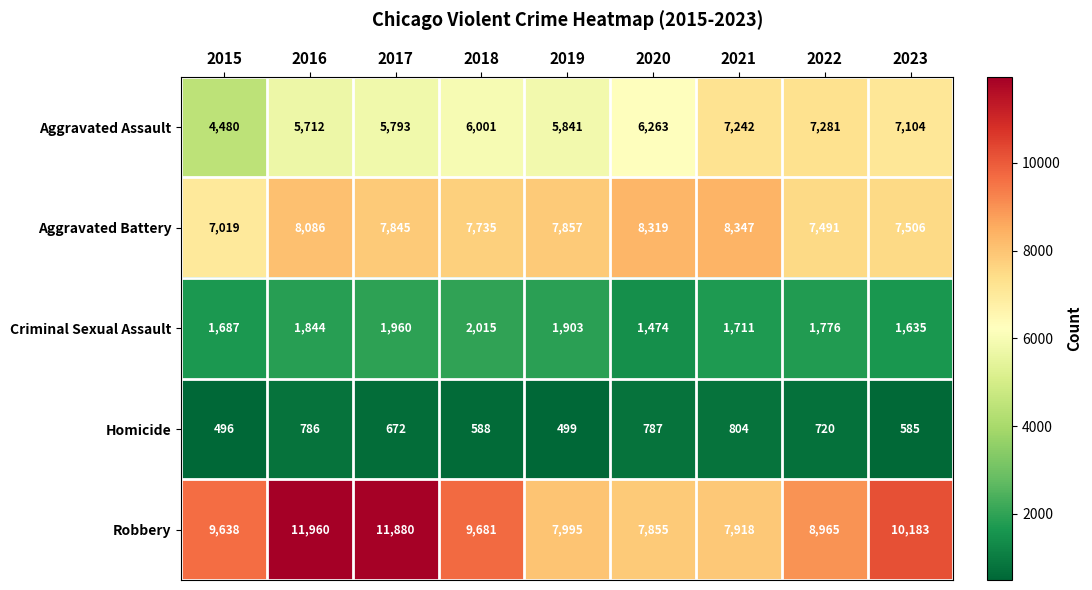

Which series has the largest total across all categories?

Robbery